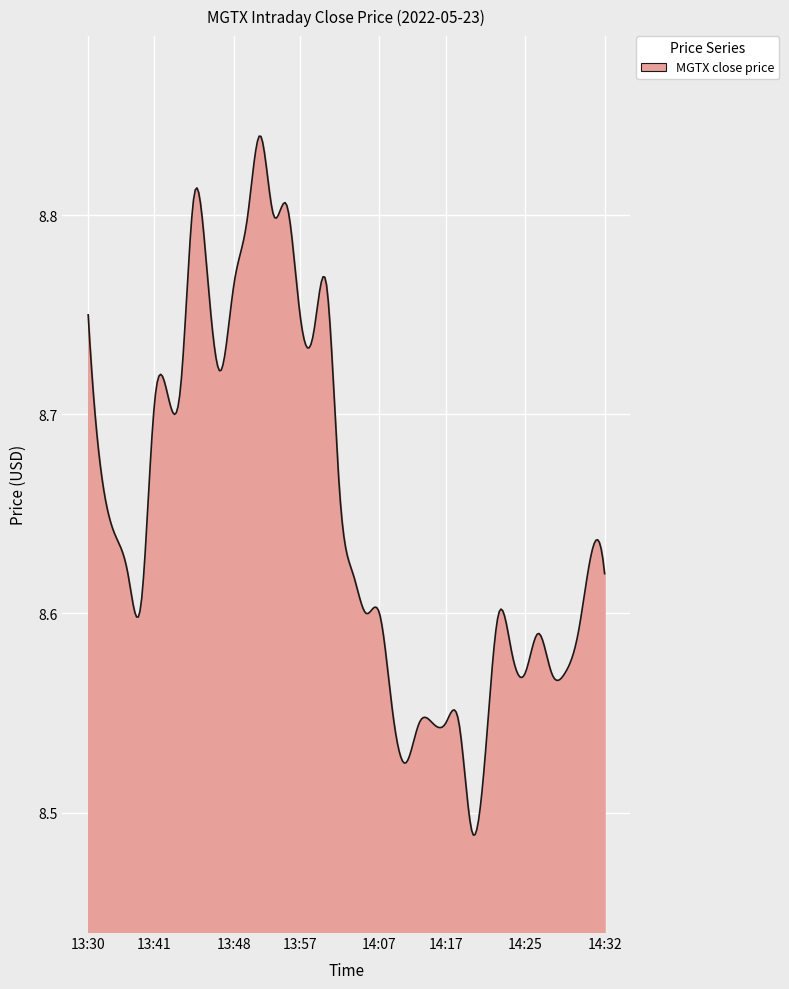

What is the difference between the maximum and minimum values?

0.4